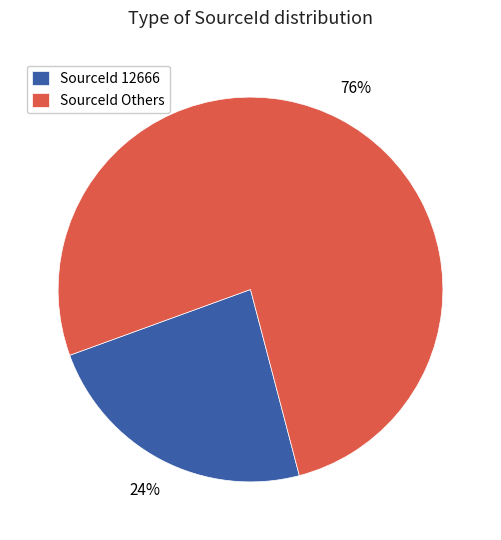

Which category has the smallest portion of the pie?

SourceId 12666